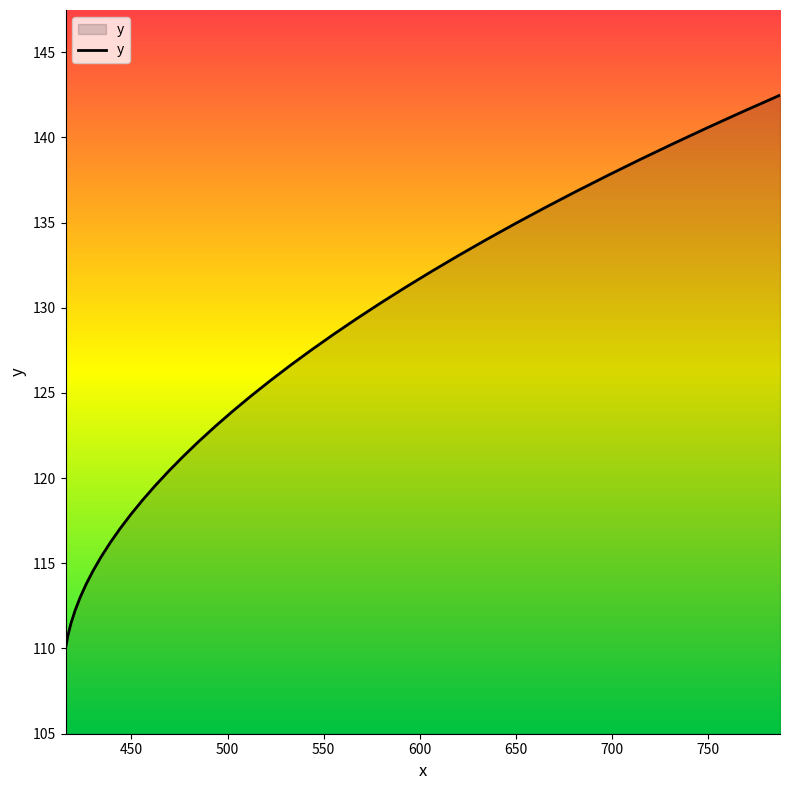

Reading left to right, list all the values displayed in this chart.

110.0	110.7	111.5	112.2	113.0	113.8	114.6	115.4	116.2	117.0	117.9	118.7	119.5	120.4	121.3	122.1	123.0	123.9	124.8	125.7	126.6	127.5	128.4	129.4	130.3	131.2	132.1	133.1	134.0	134.9	135.9	136.8	137.8	138.7	139.6	140.6	141.5	142.5